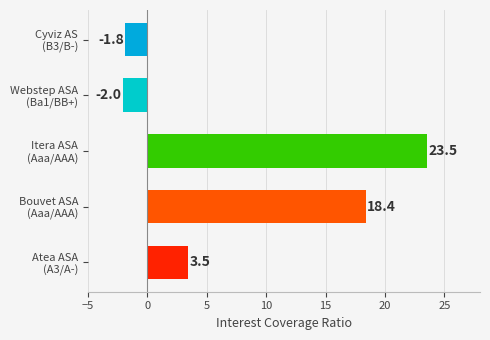

What is the smallest value displayed?

-2.0